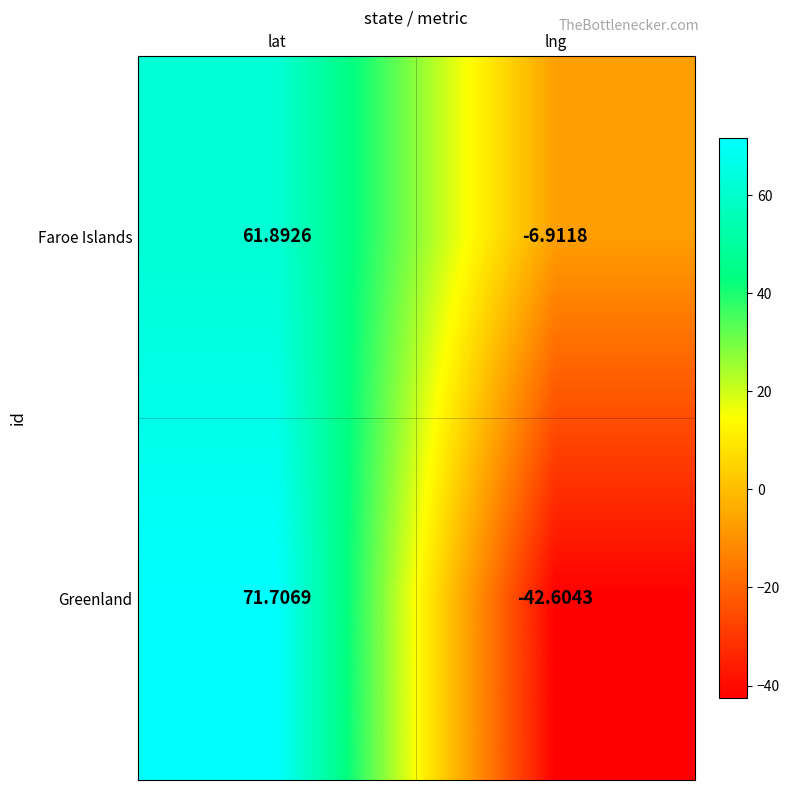

At which category does the chart reach its peak across all series?

lat